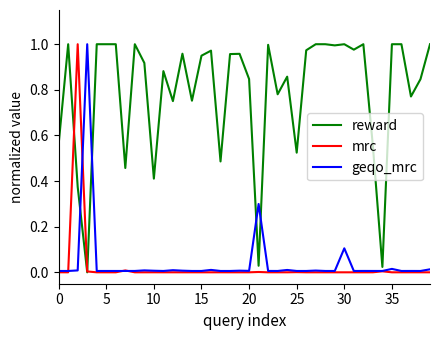

How many lines are shown in the chart?

3